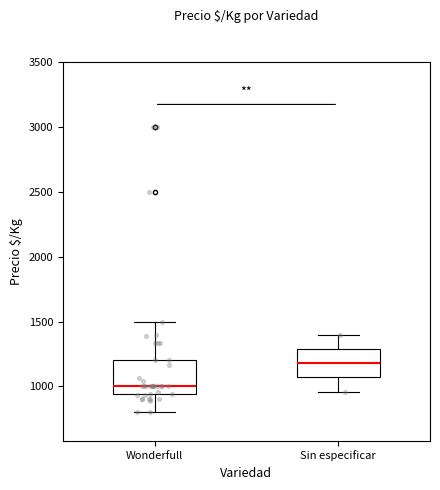

Which box has the lowest median line?

Wonderfull